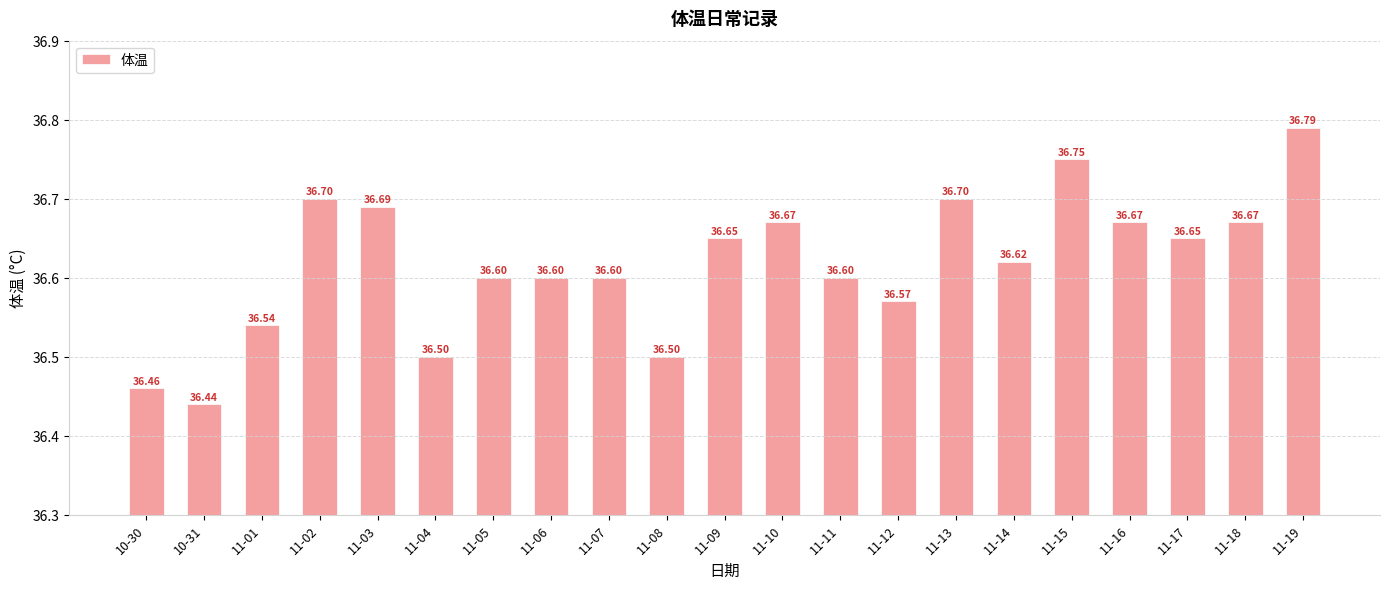

What is the average value?

36.6